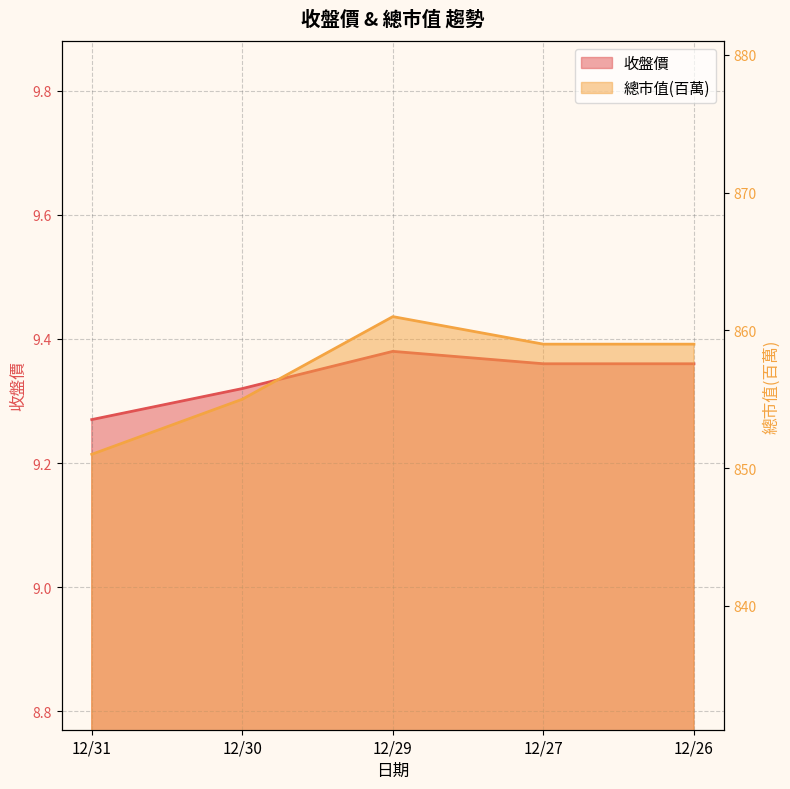

What is the sum of the 總市值(百萬) values at 12/29 and 12/31?

1712.0